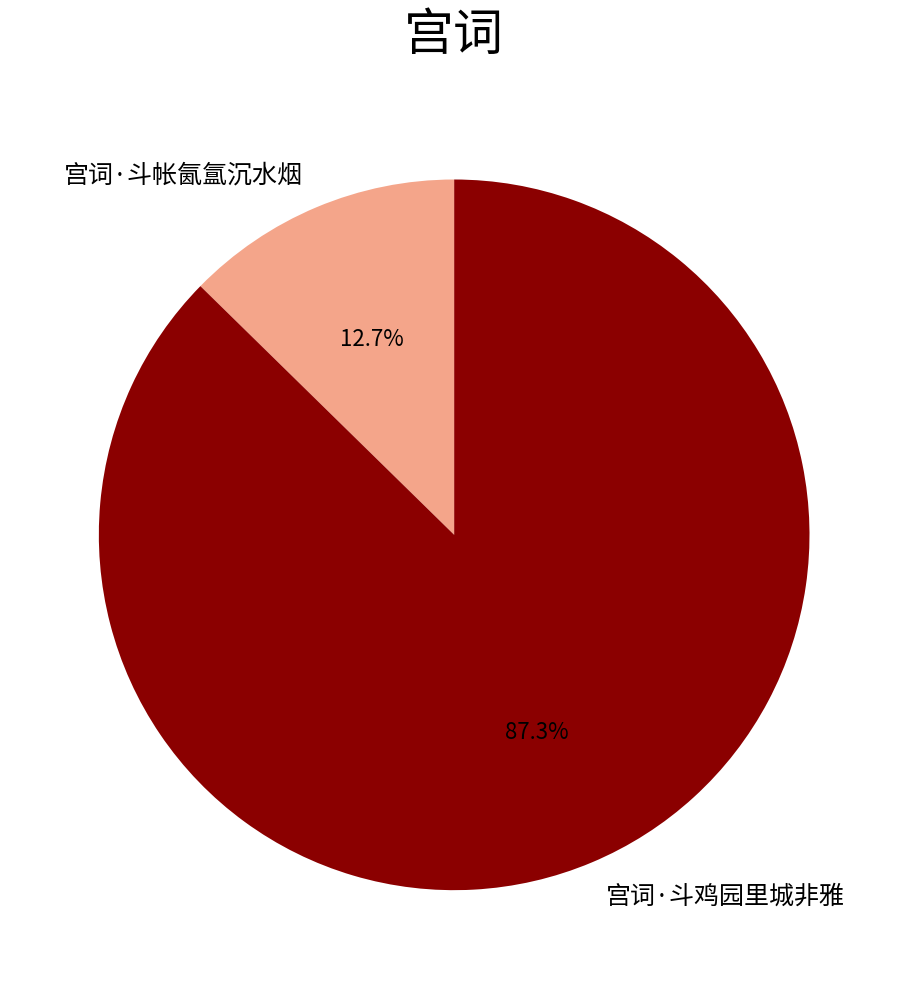

To the nearest percent, what portion does 宫词·斗帐氤氲沉水烟 represent?

13%